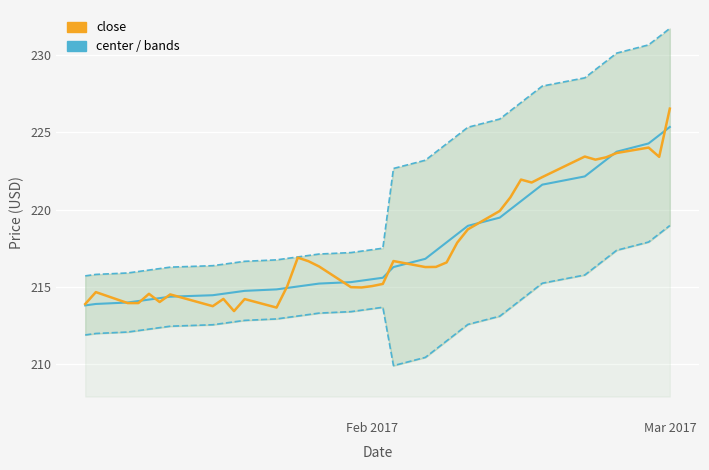

True or false: upper and center cross at least once.

False